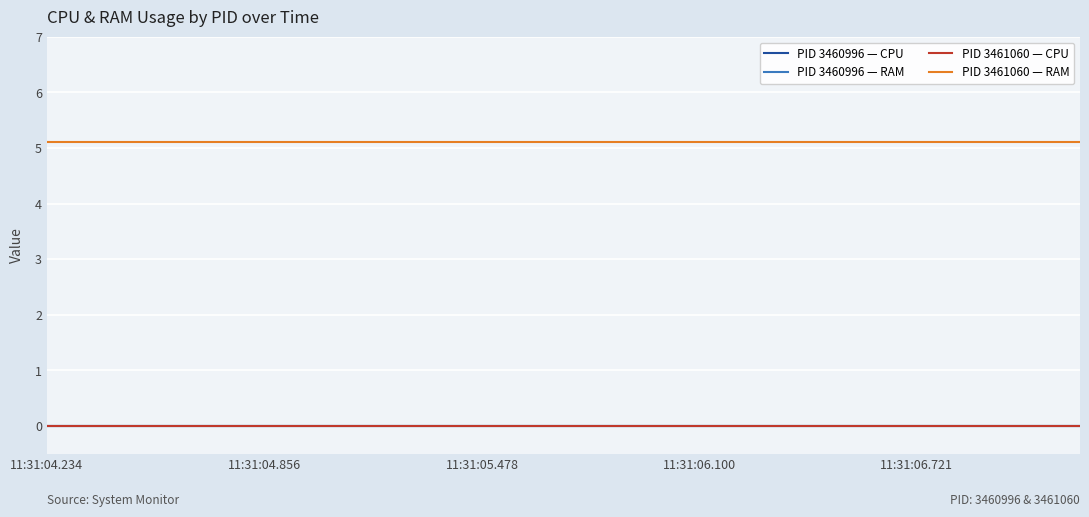

Does the chart display data point markers on the line(s)?

No